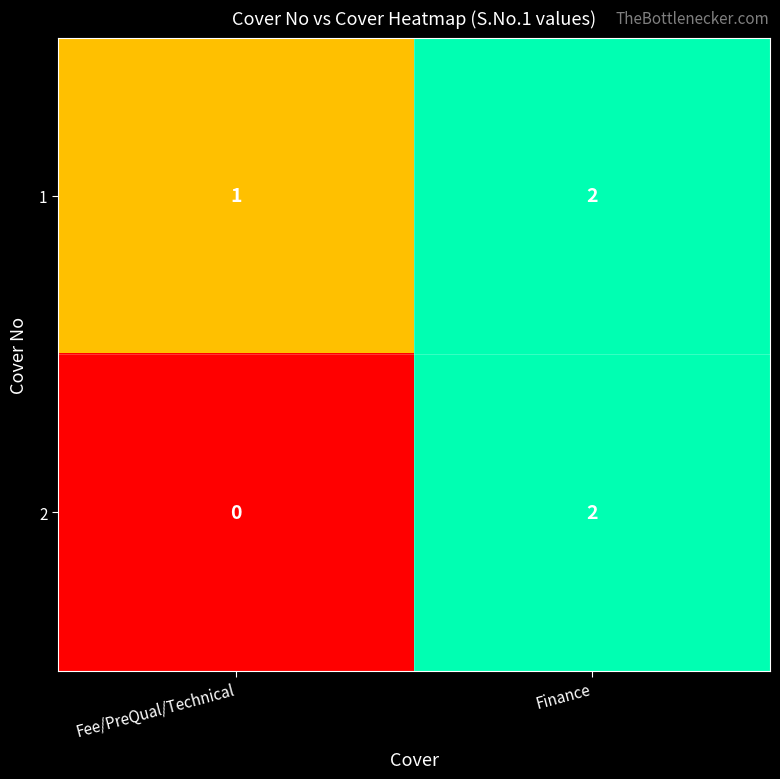

Rank the series by their average value, from lowest to highest.

2, 1